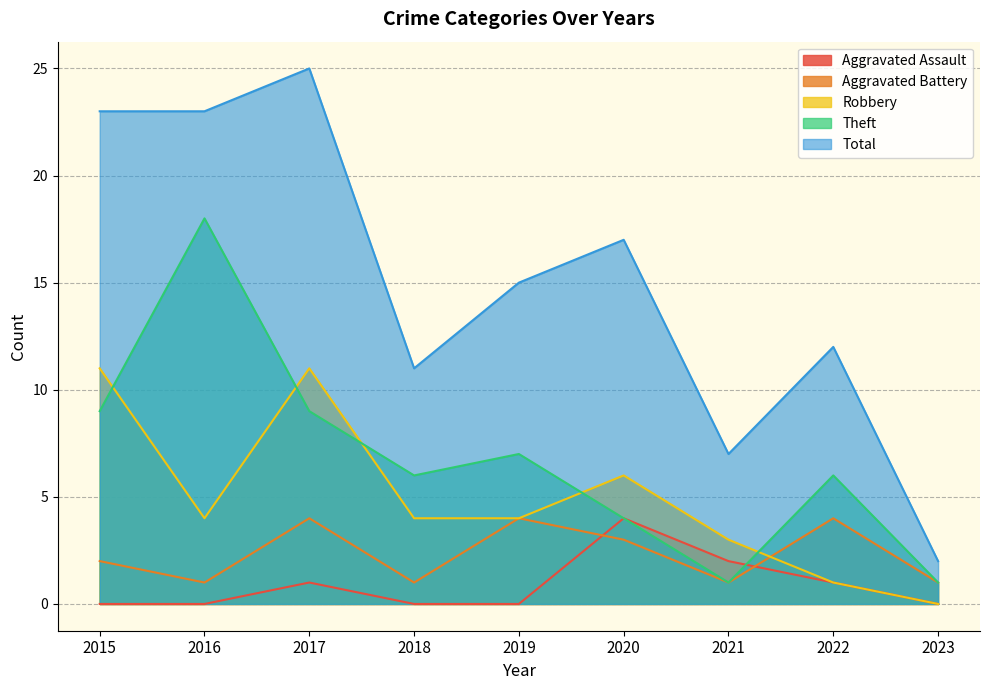

At which category does Aggravated Battery reach its first local peak?

2017